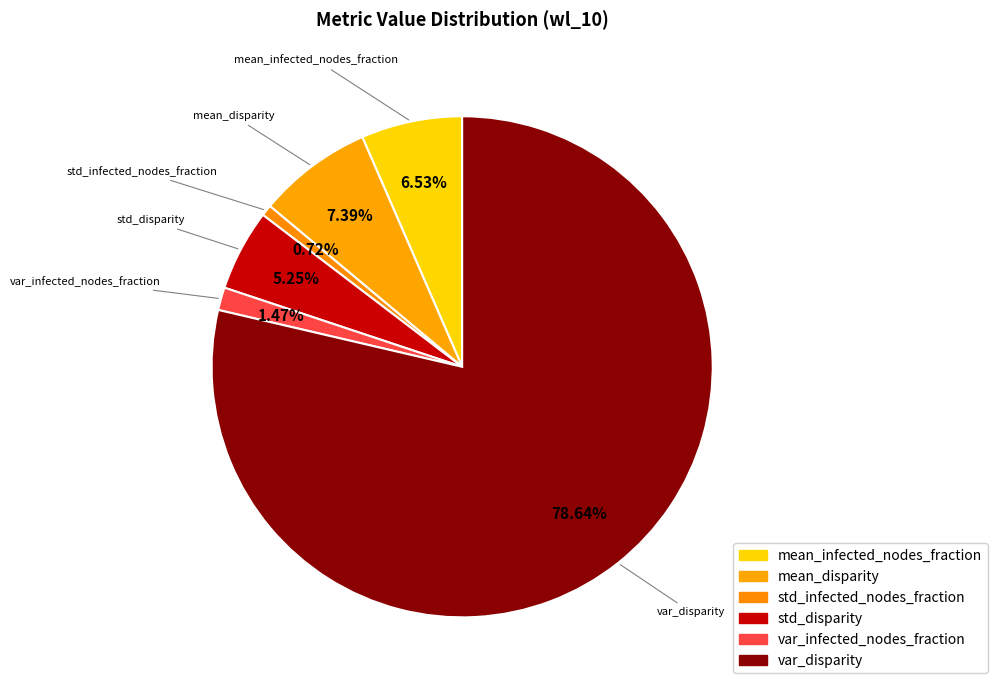

Rank the categories by value from lowest to highest.

std_infected_nodes_fraction, var_infected_nodes_fraction, std_disparity, mean_infected_nodes_fraction, mean_disparity, var_disparity